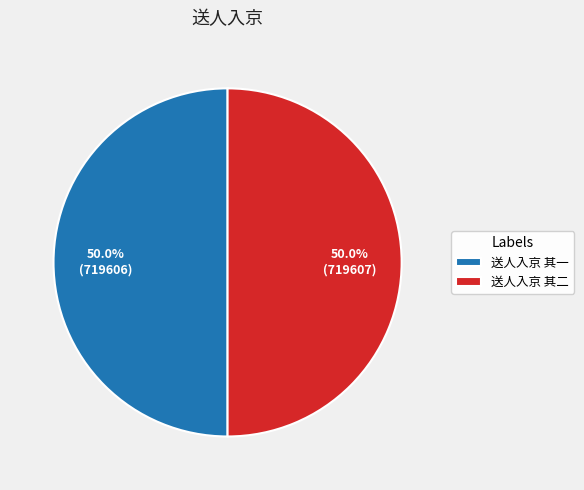

How much of the chart is everything except 送人入京 其二?

50.0%